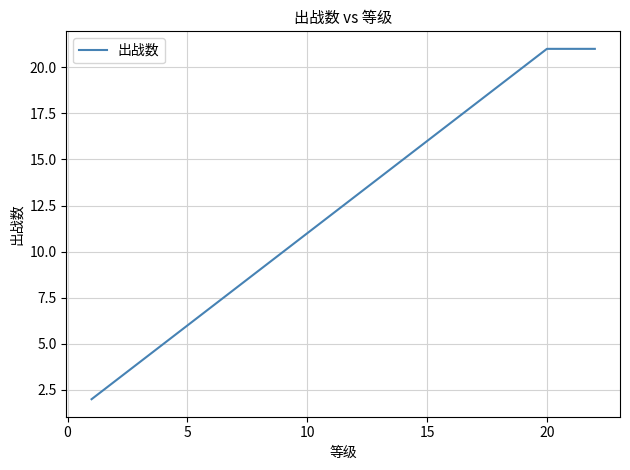

What is the maximum value shown in the chart?

21